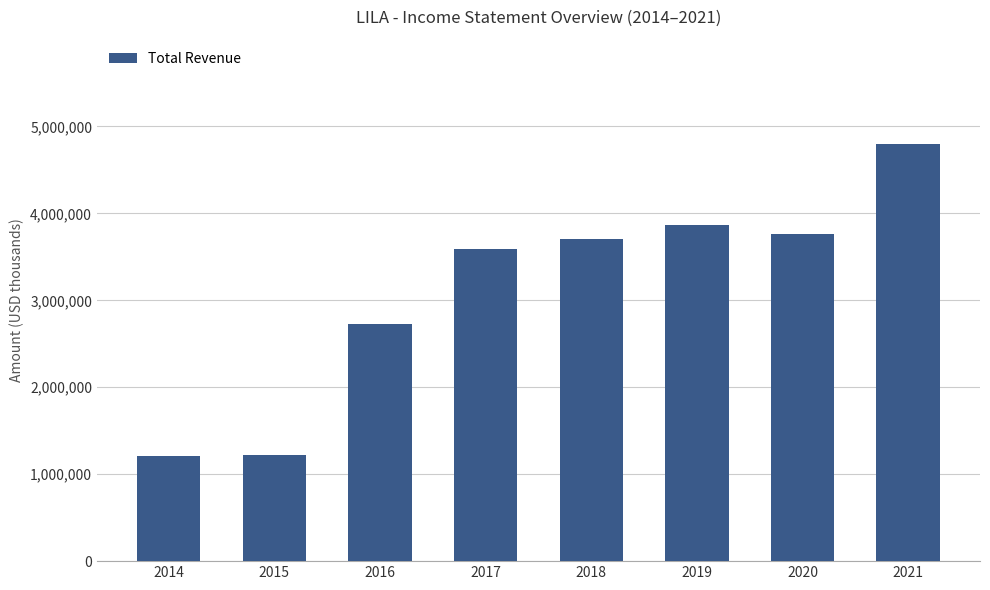

Count the number of categories in the chart.

8